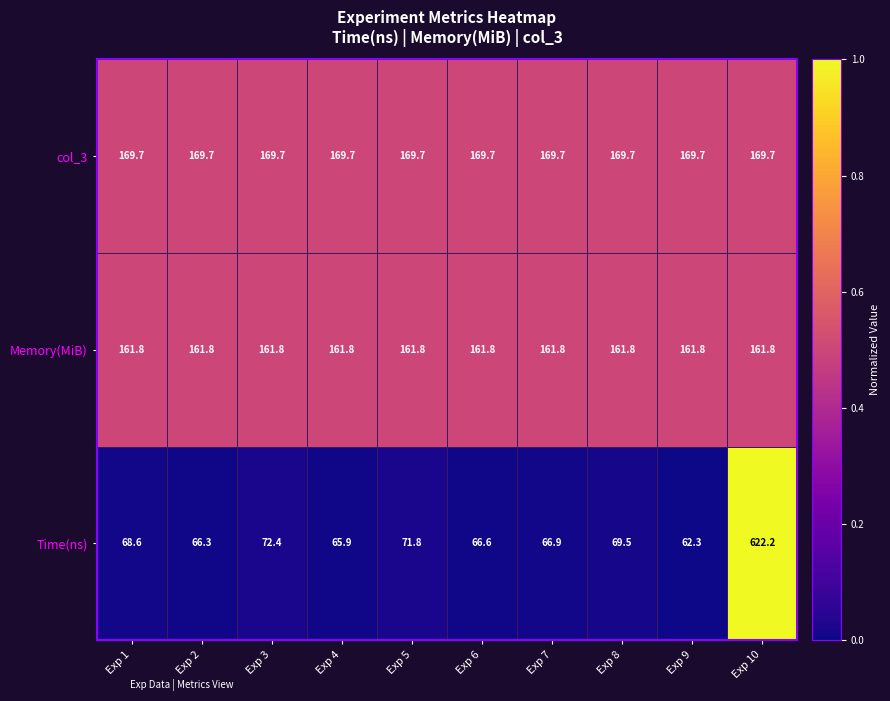

Which series has the largest range (max minus min)?

Time(ns)